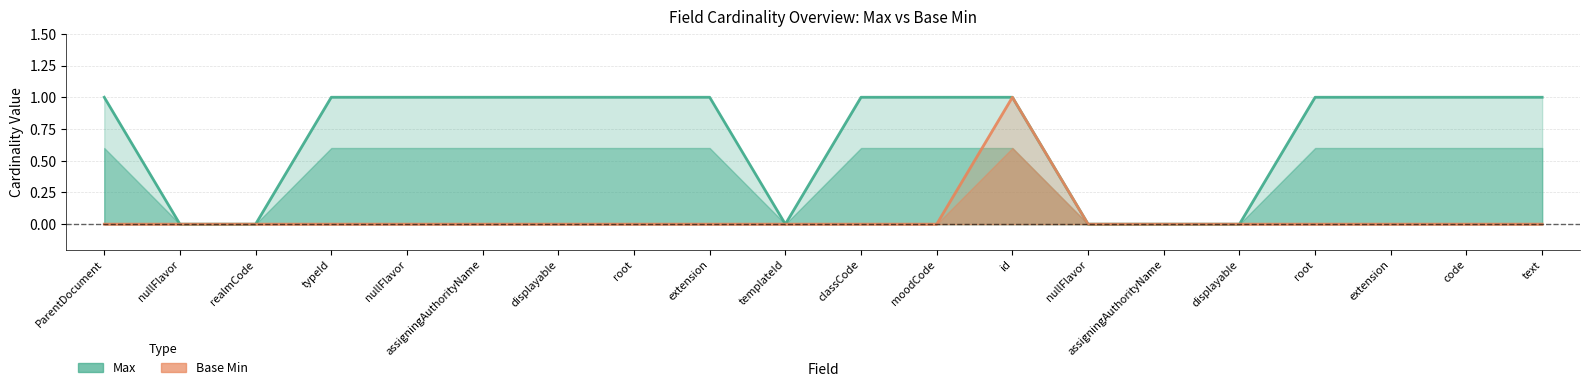

The value of Base Min at templateId is 0. True or false?

True